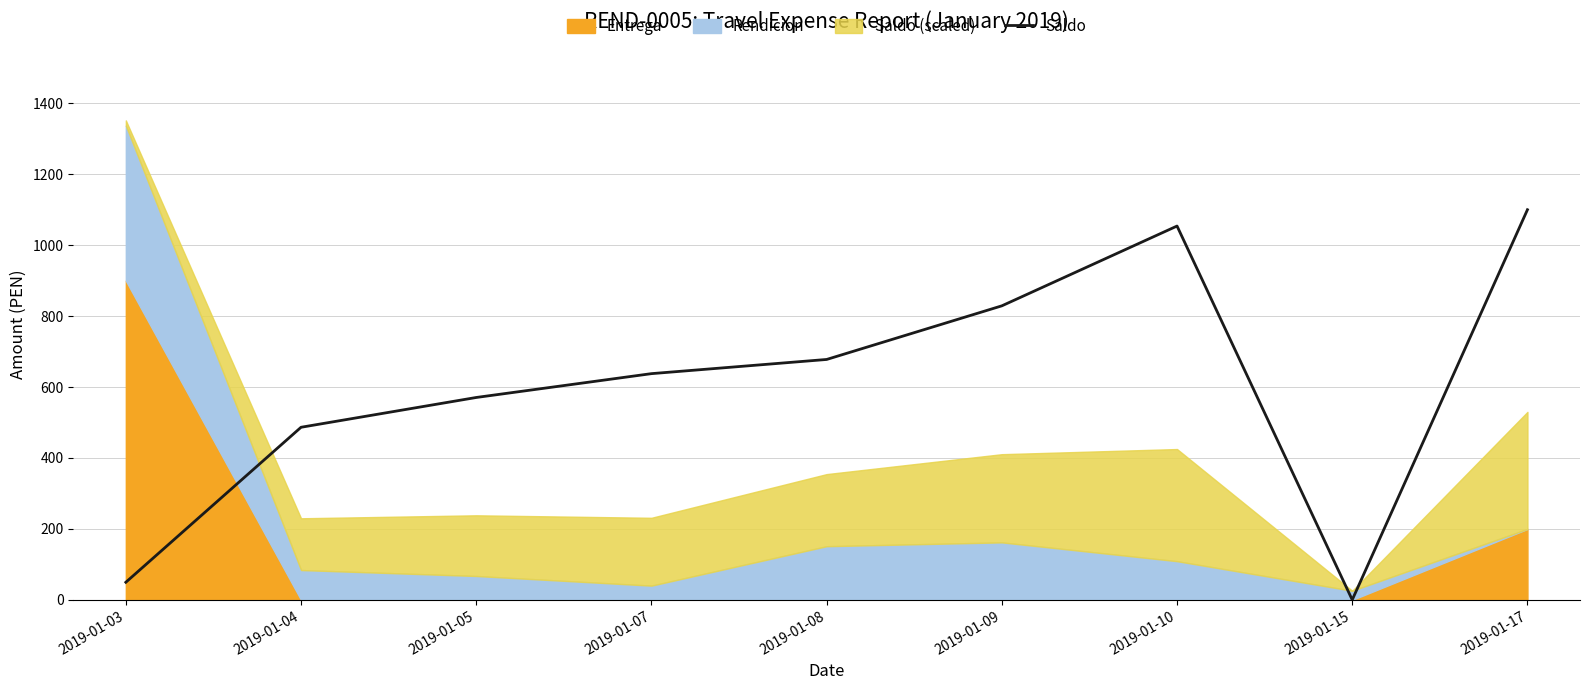

What is the difference between the values at 2019-01-04 and 2019-01-15?

486.6